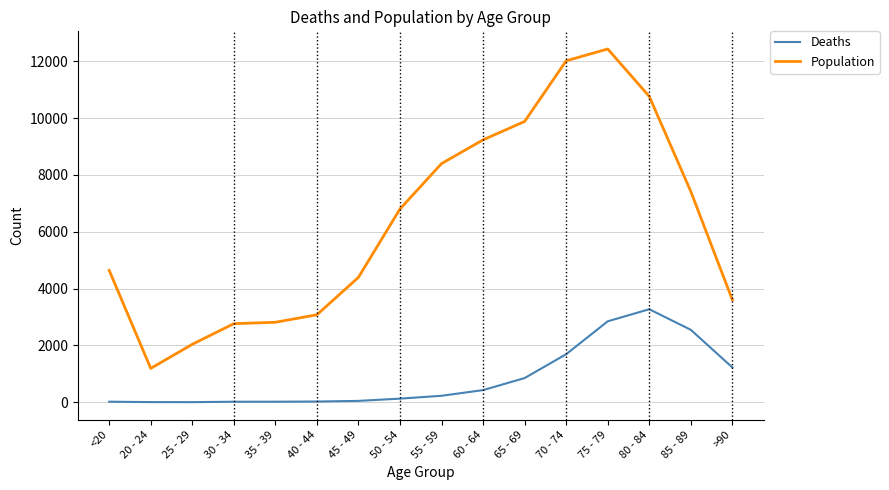

The value of Deaths at 65 - 69 is 850. True or false?

True